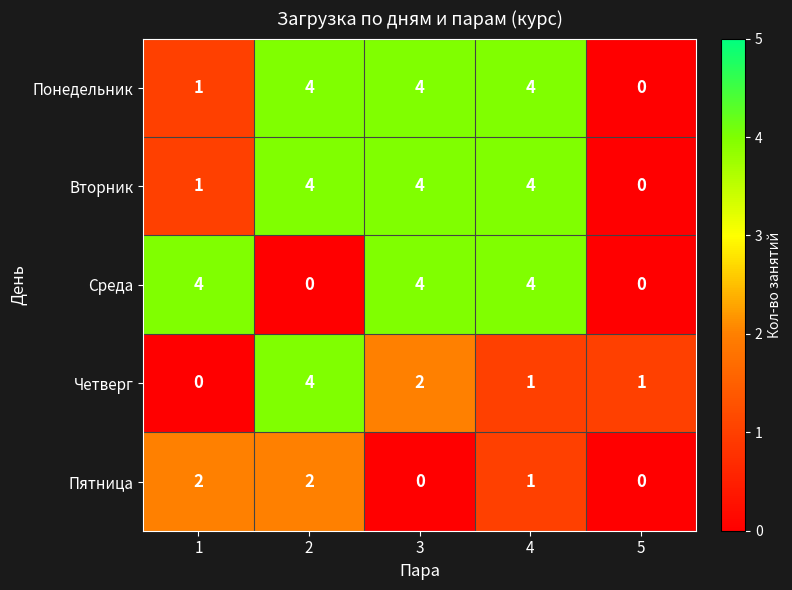

What is the total value across all series at 5?

1